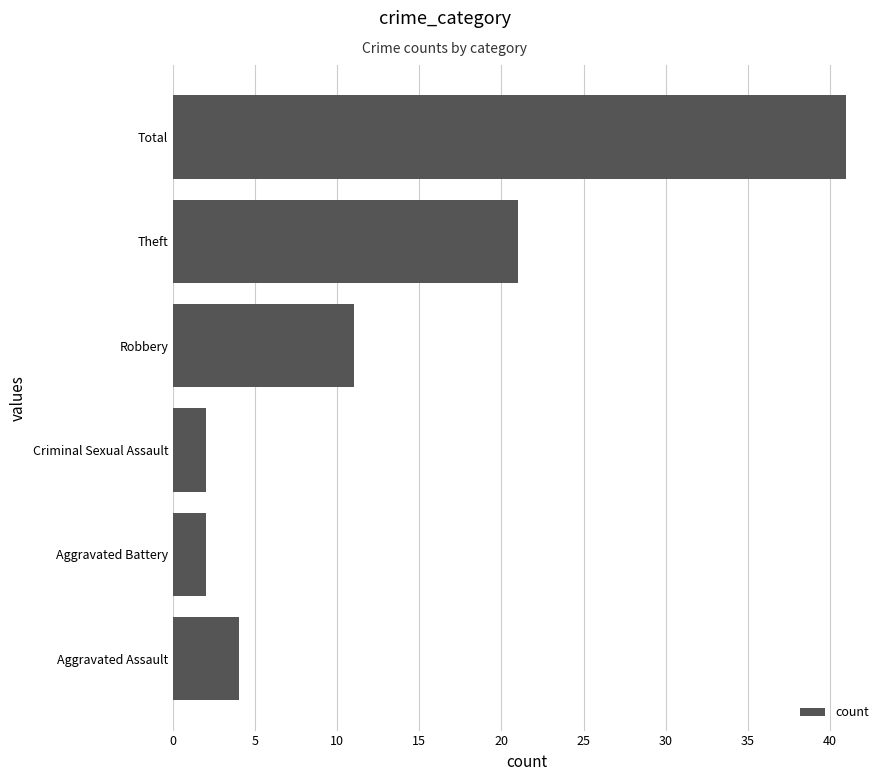

Which has a higher value, Robbery or Criminal Sexual Assault?

Robbery